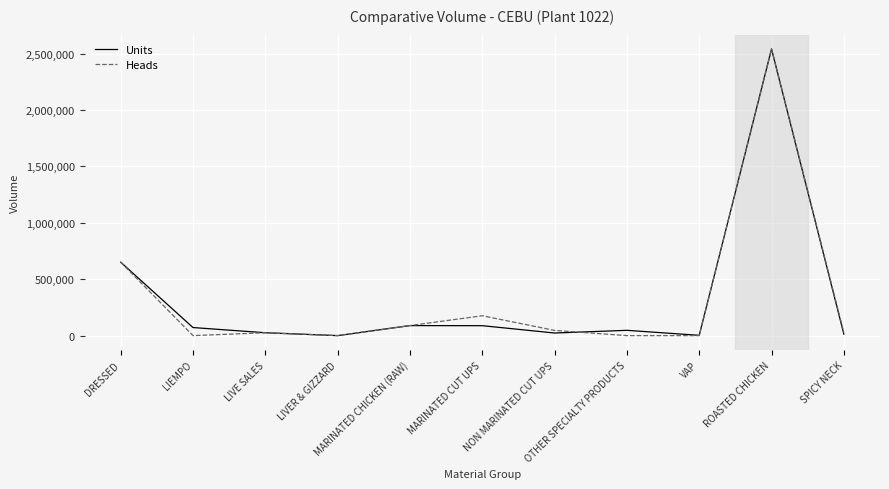

What is the total value across all series at LIEMPO?

71494.0